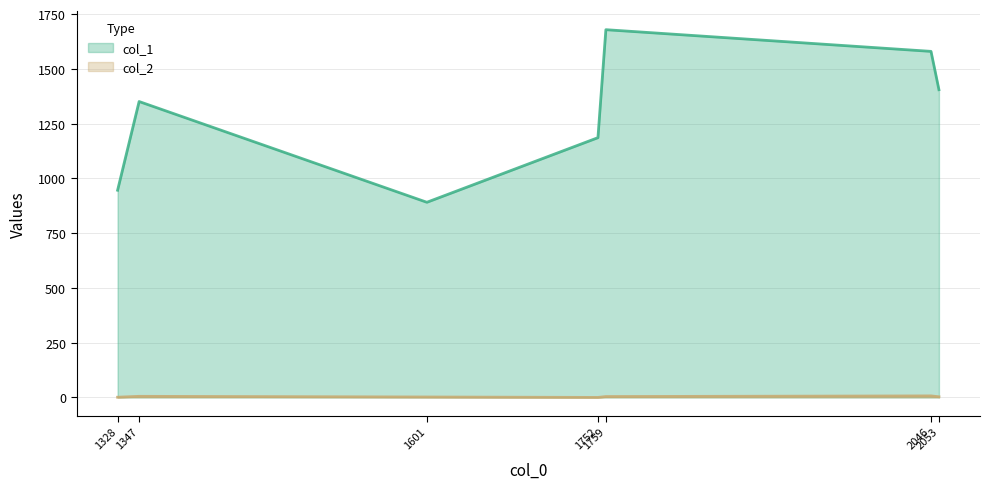

Where is col_2 nearest to the value 3?

2053